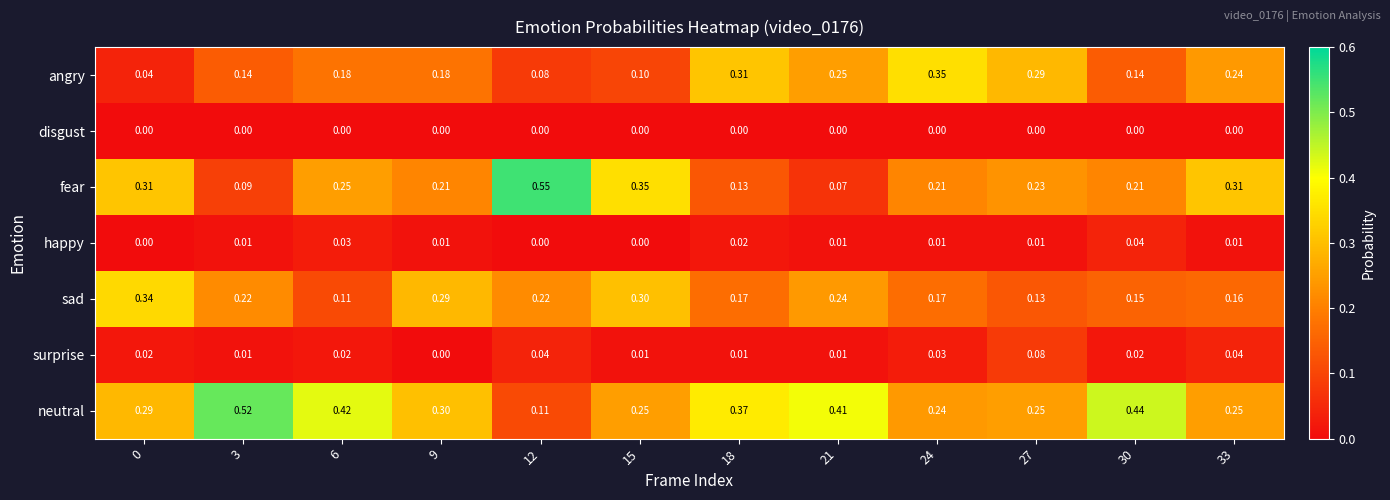

Which series has the widest spread of values?

fear